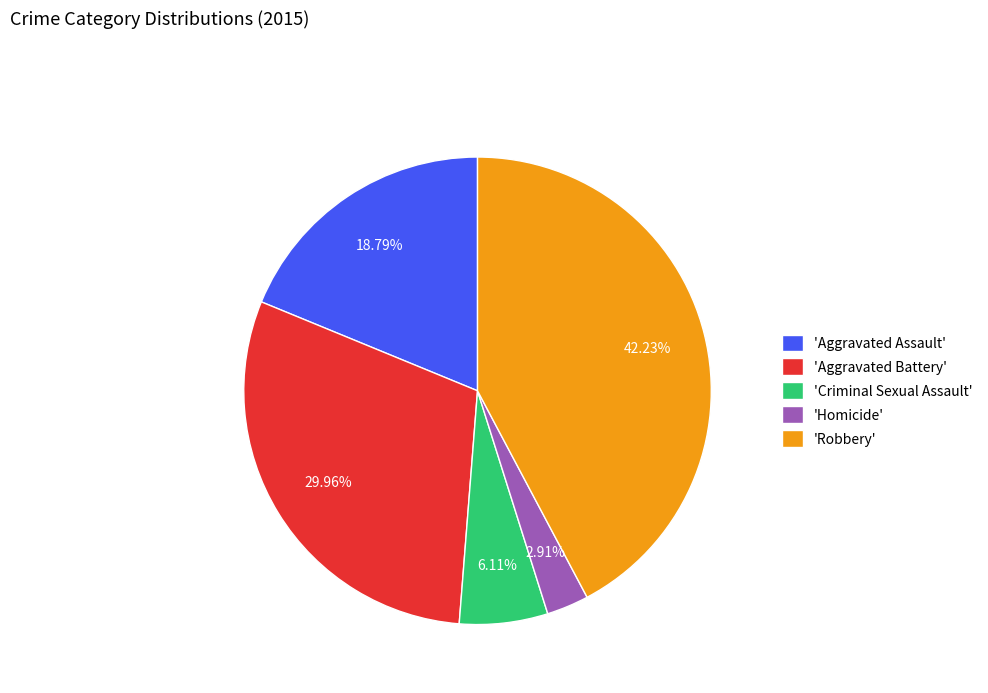

Which has a higher value, 'Aggravated Battery' or 'Homicide'?

'Aggravated Battery'